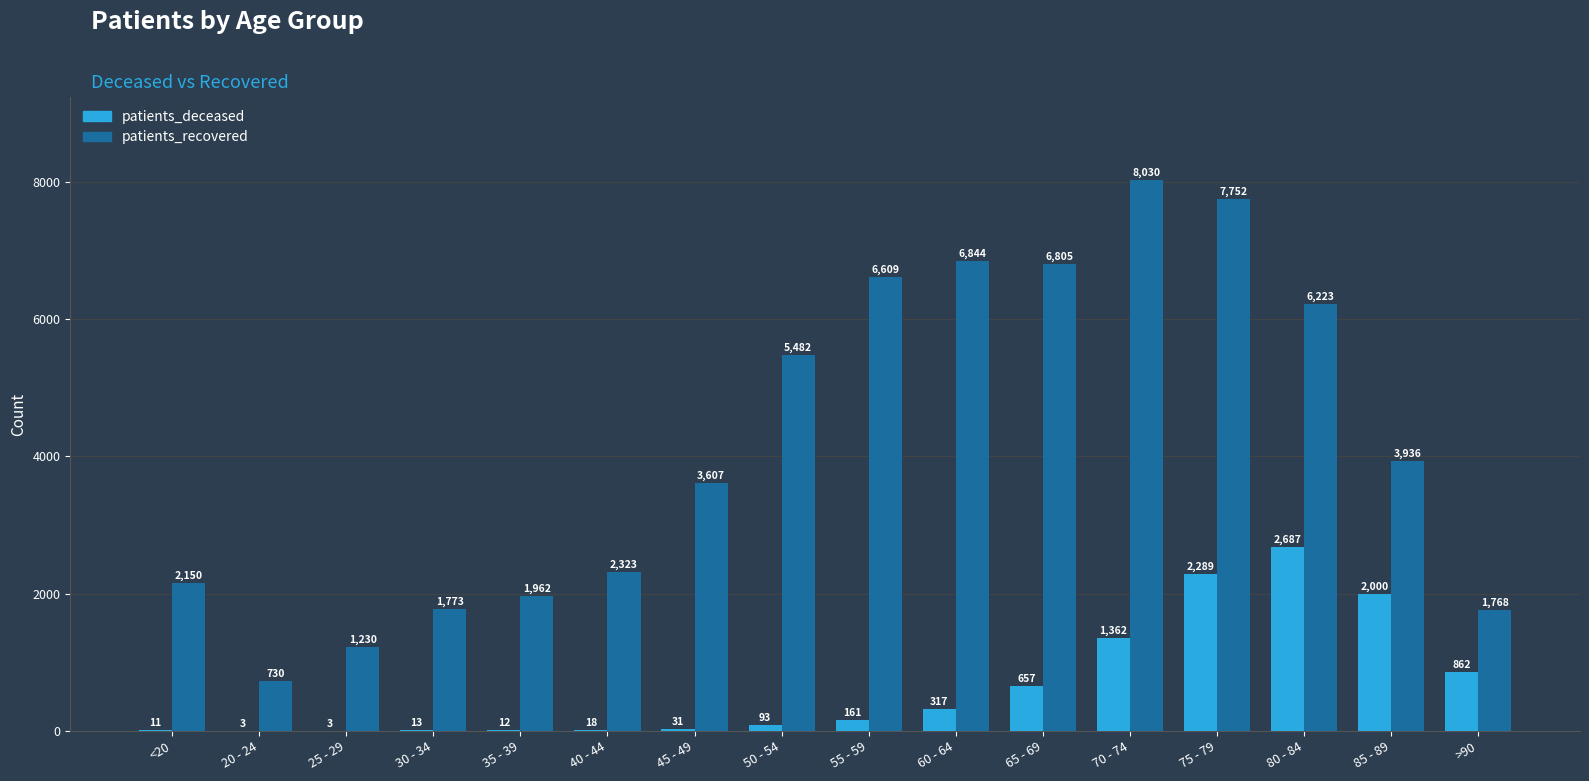

Reading right to left, what are all the values shown in this chart?

patients_deceased: 862	2000	2687	2289	1362	657	317	161	93	31	18	12	13	3	3	11
patients_recovered: 1768	3936	6223	7752	8030	6805	6844	6609	5482	3607	2323	1962	1773	1230	730	2150